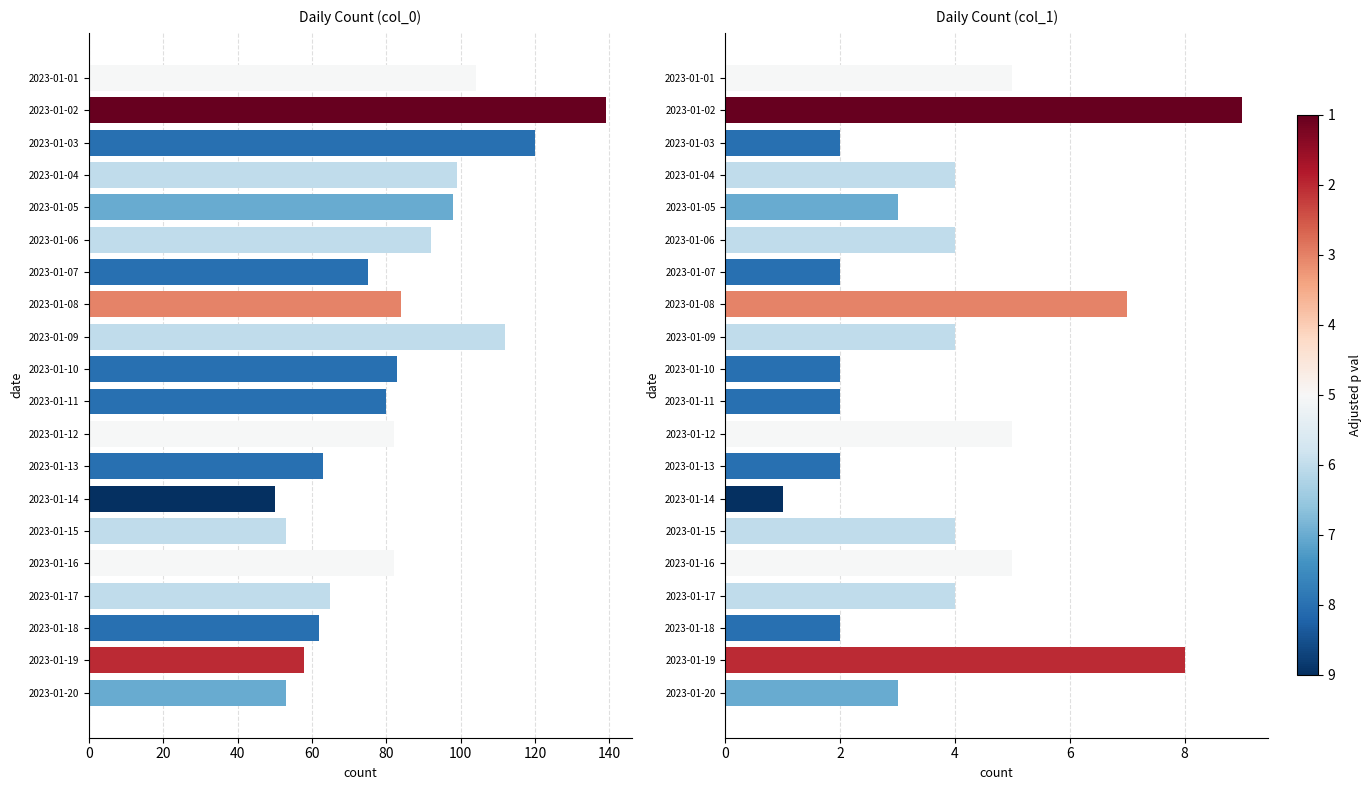

How many bars are there in total?

40